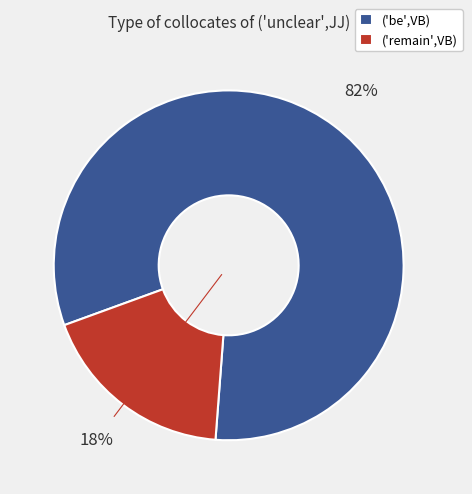

Do ('be',VB) and ('remain',VB) together represent more than half of the pie?

Yes